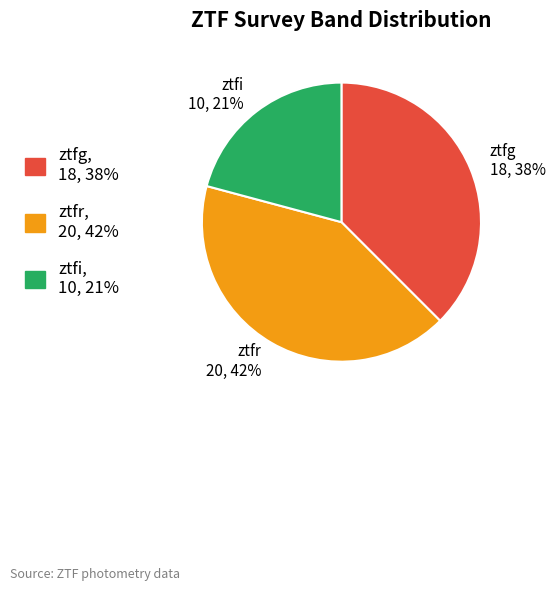

The ztfr slice represents 33% of the pie. True or false?

False